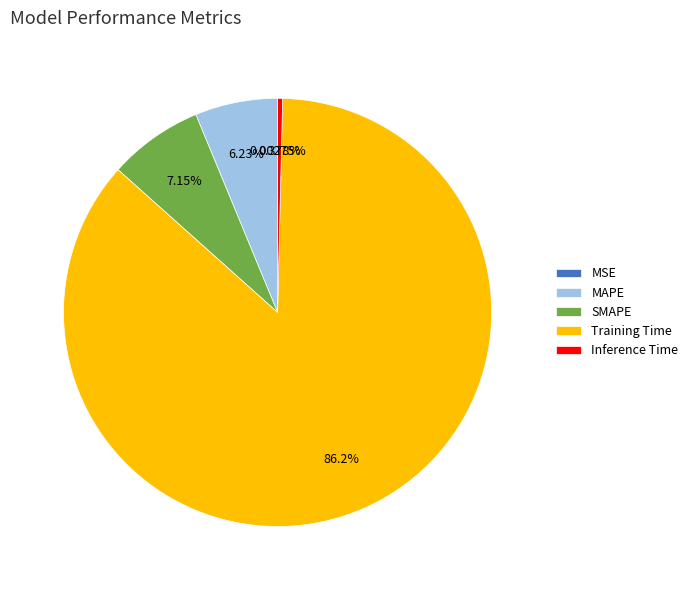

To the nearest percent, what portion does SMAPE represent?

7%